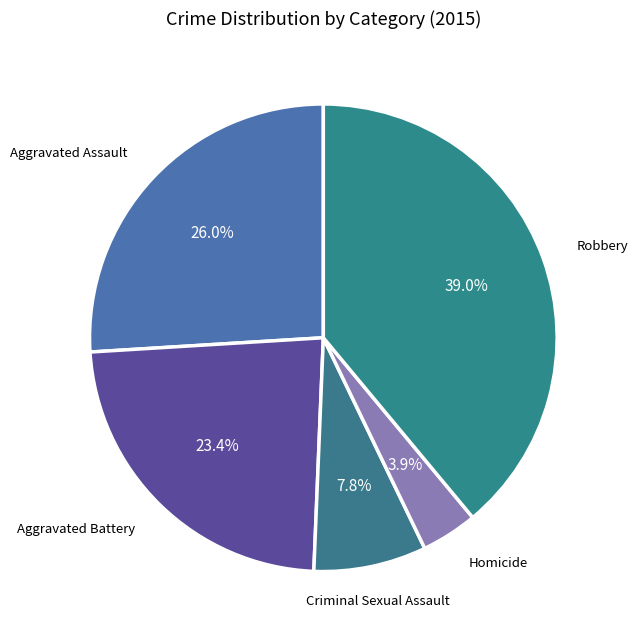

Count the number of slices in the pie.

5